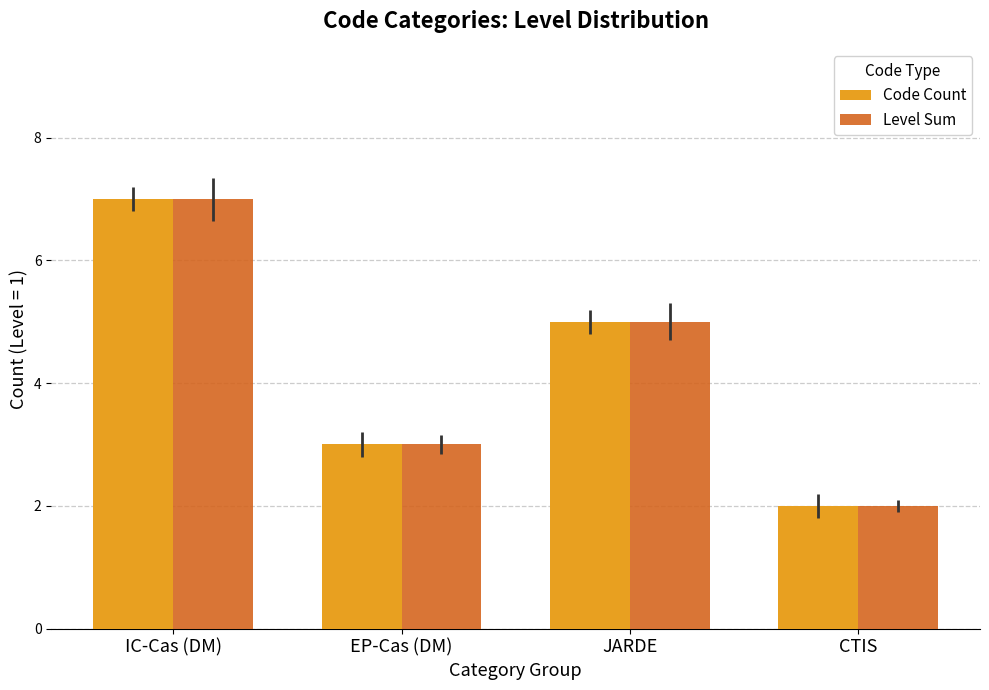

What is the label of the 2nd bar from the right?

JARDE